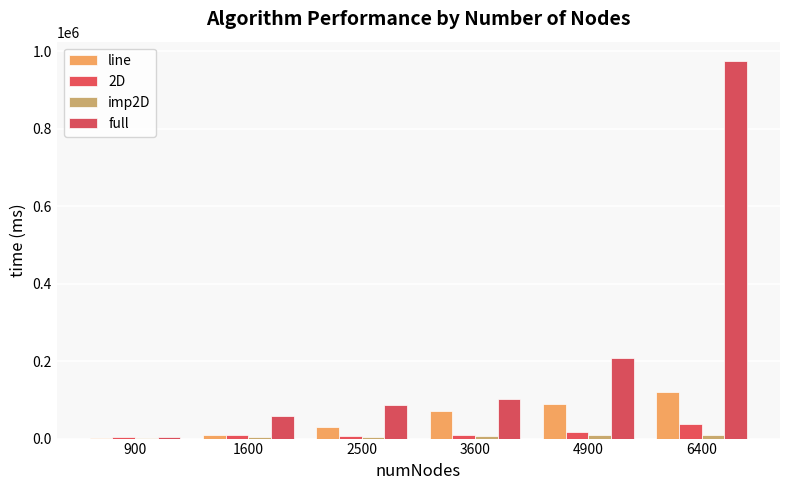

How many groups of bars are there?

6